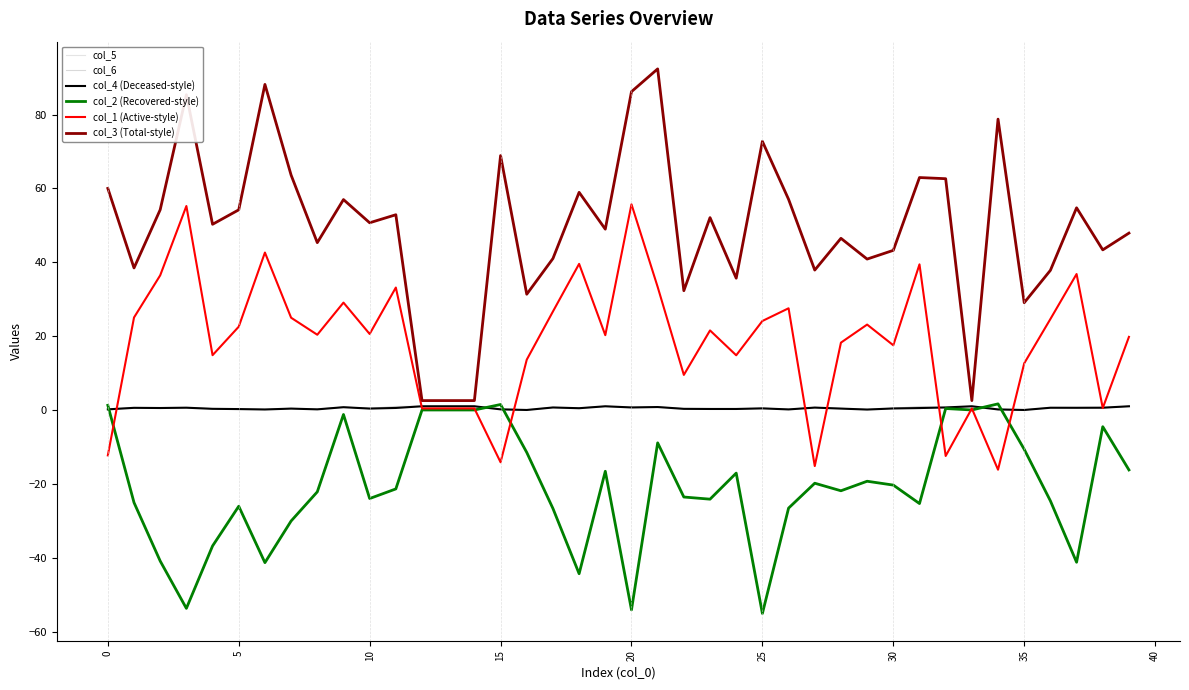

Does the chart have visible grid lines?

No